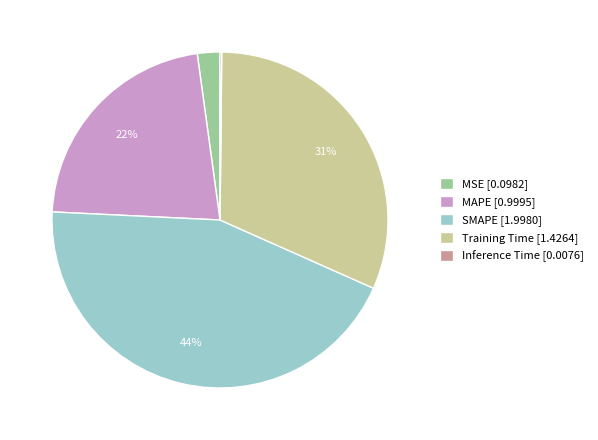

Between MSE [0.0982] and Training Time [1.4264], which is larger?

Training Time [1.4264]